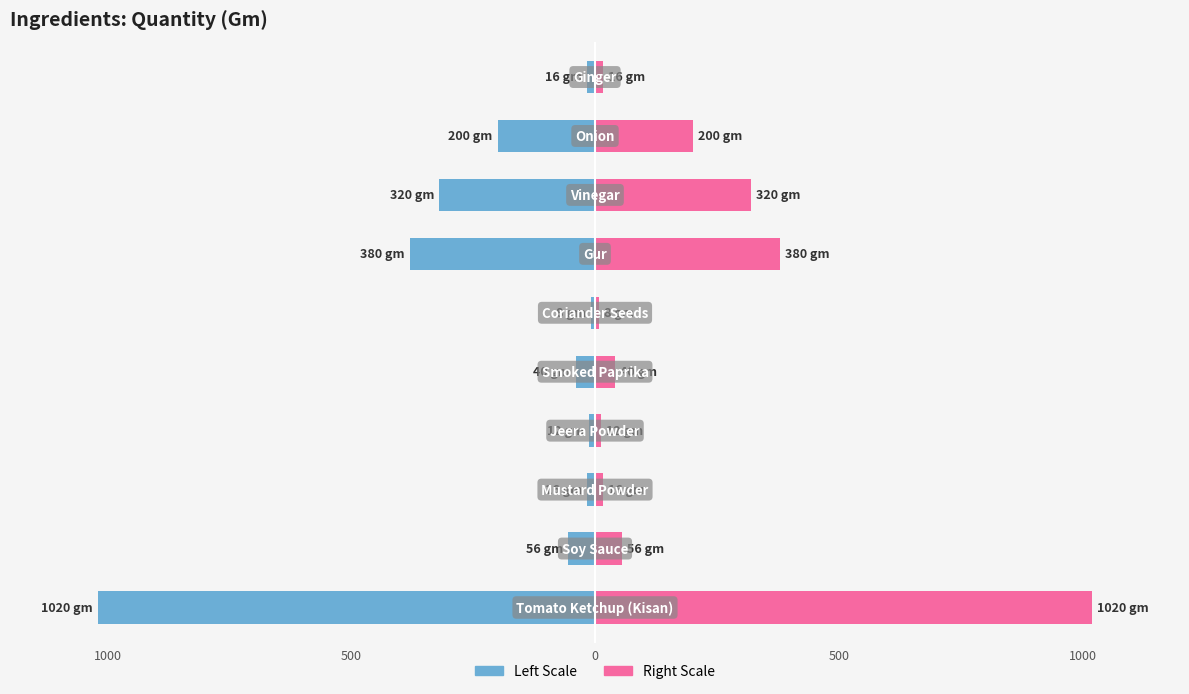

The Quantity (Gm) (Left) series shows -159 at 7. True or false?

False